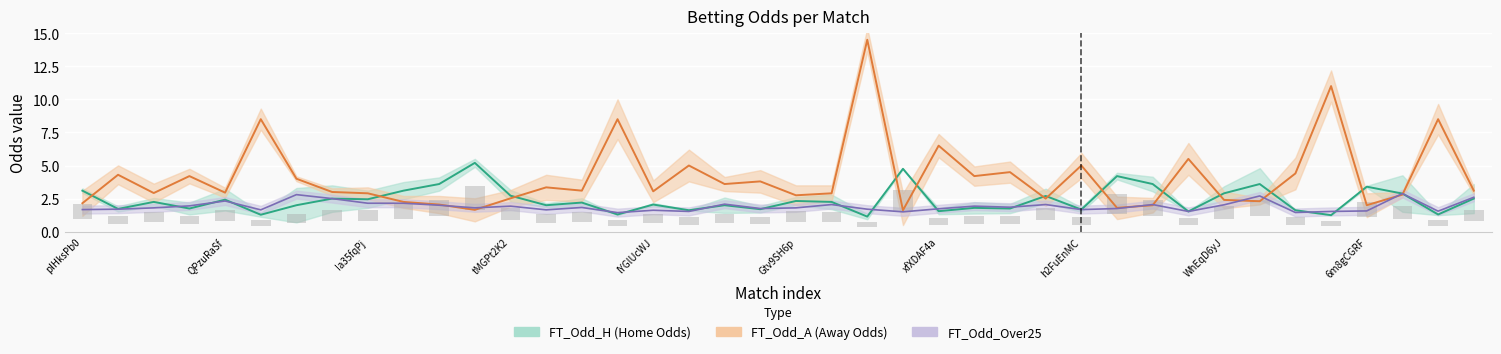

The FT_Odd_Over25 series shows 2.6 at ngKpe5uB. True or false?

False